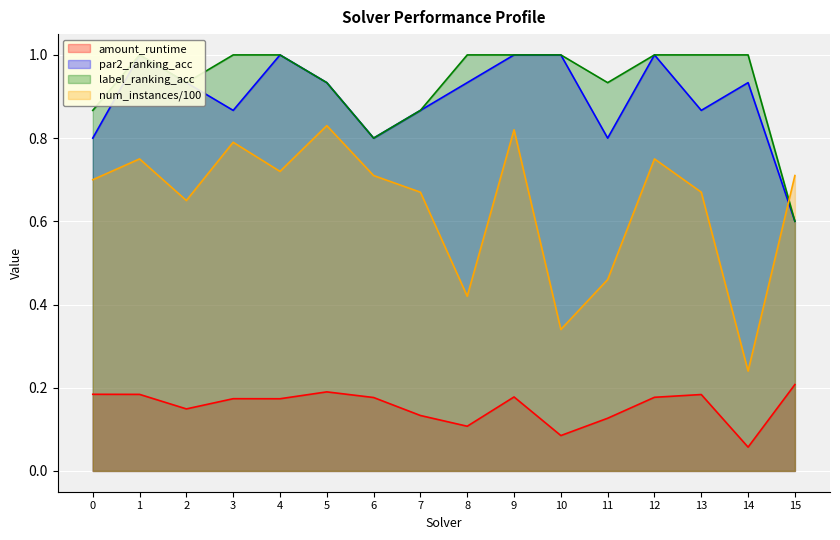

In par2_ranking_acc, how many points are higher than both neighbors (excluding endpoints)?

4